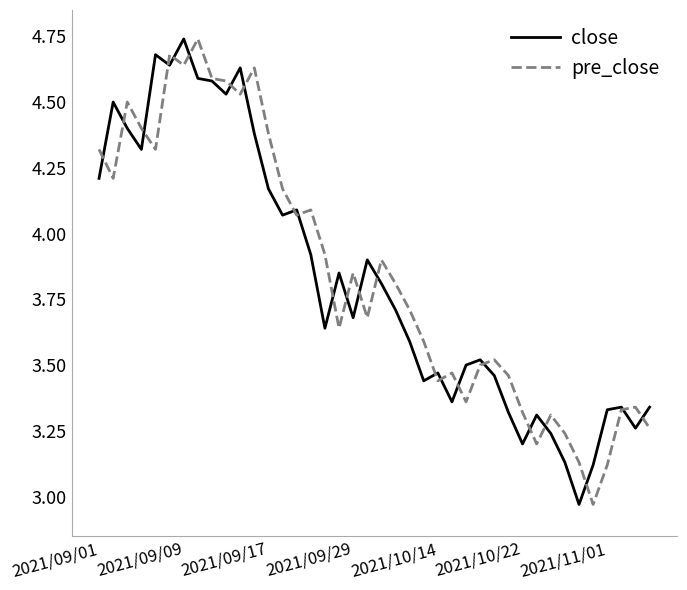

Rank the series by their average value, from highest to lowest.

pre_close, close